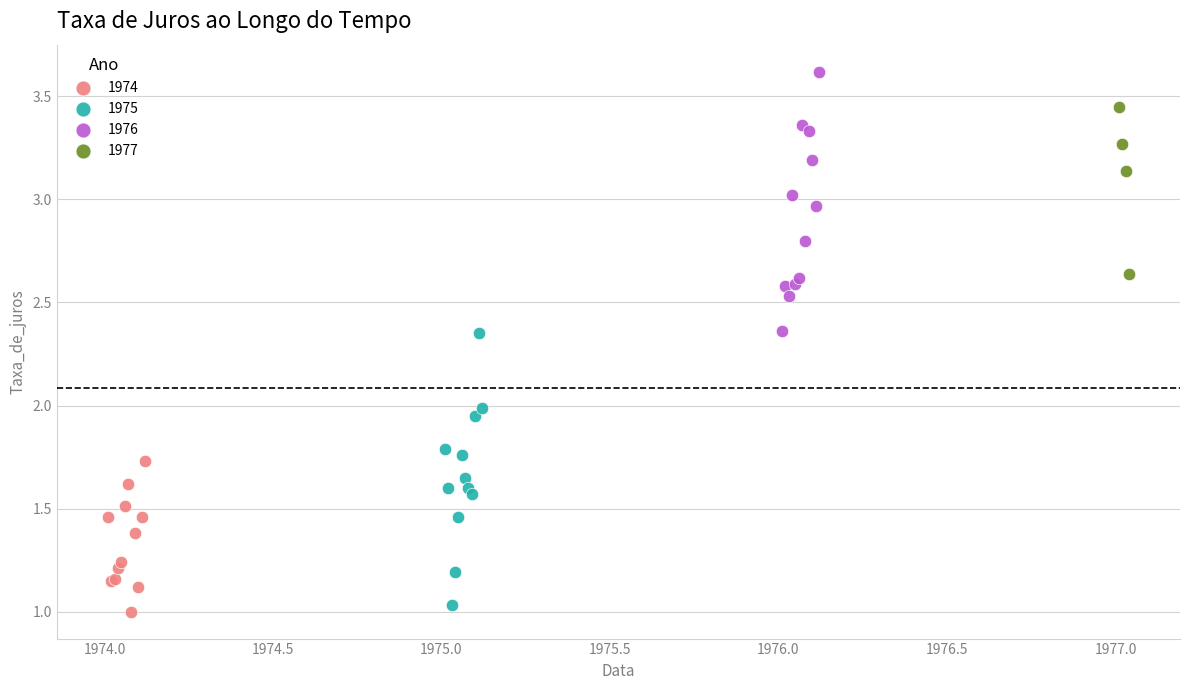

Which series contains the highest Y value?

1976